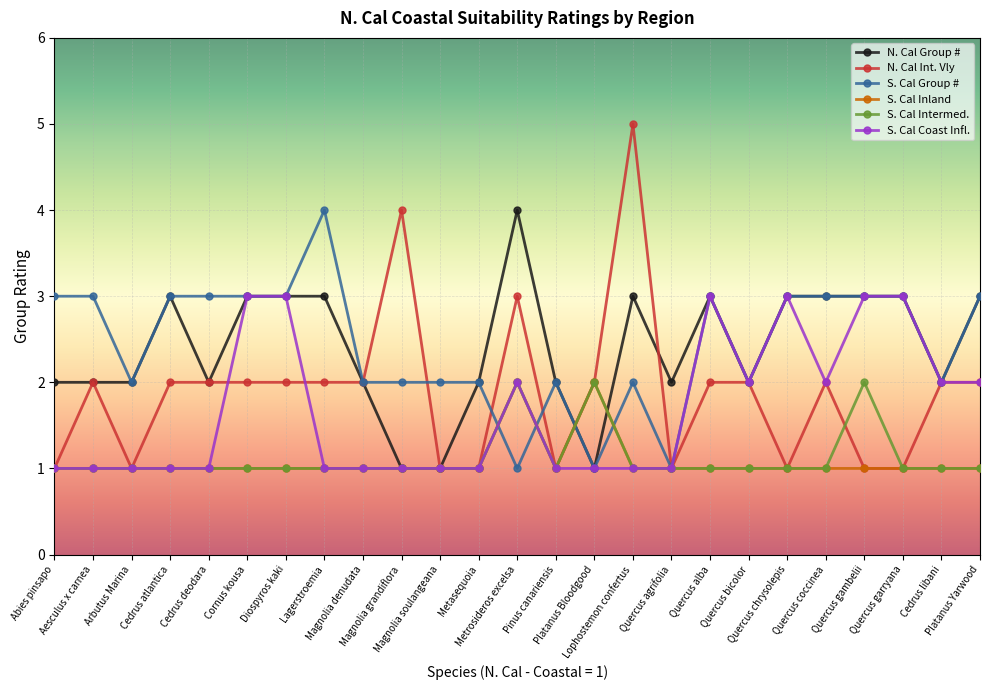

How many series are shown in this chart?

6